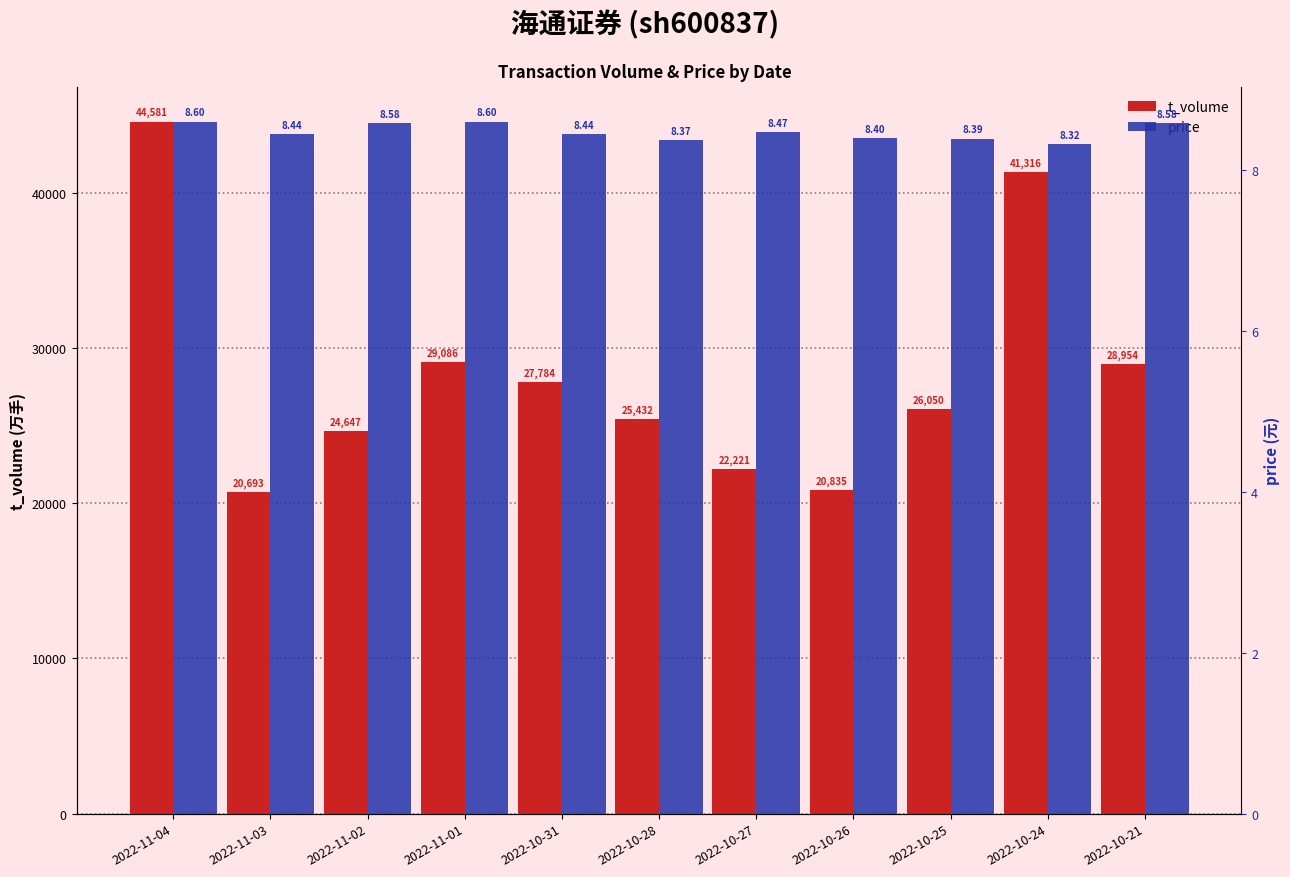

Rank the series by their maximum value, from highest to lowest.

t_volume, price